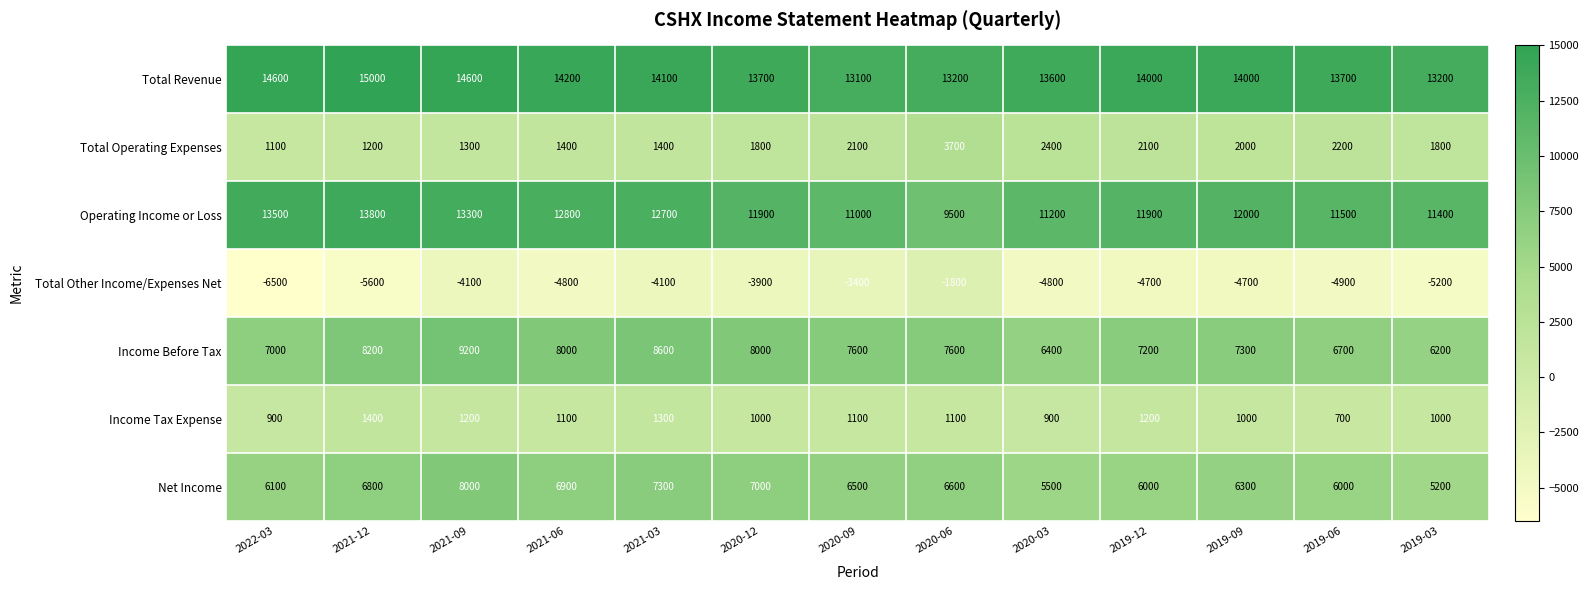

The Income Before Tax series shows 8000 at 2021-06. True or false?

True